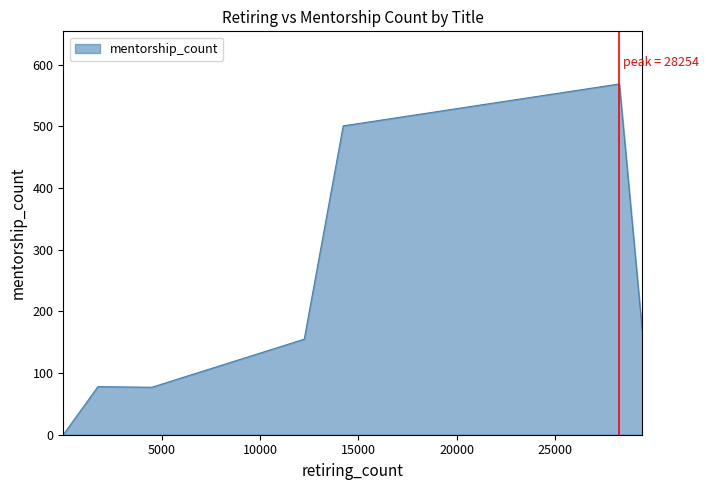

What is the sum of the values at Staff and Assistant Engineer?

233